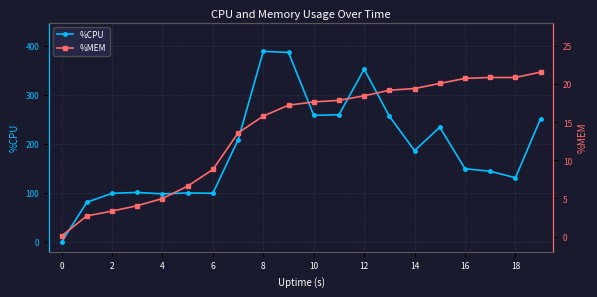

What is the minimum value for %MEM?

0.1